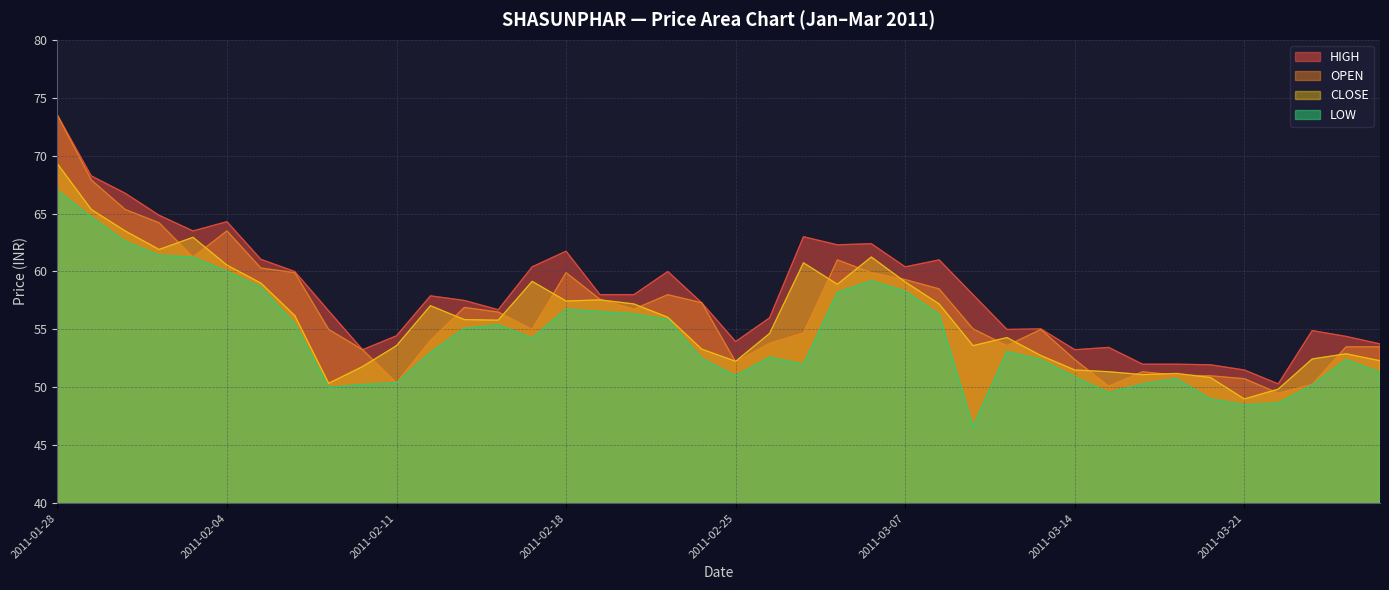

Reading left to right, list all the values displayed in this chart.

OPEN: 73.5	67.9	65.3	64.2	61.2	63.5	60.3	59.9	55.0	53.2	50.4	54.0	56.9	56.5	55.0	59.9	57.6	56.8	58.0	57.3	52.2	53.8	54.7	61.0	59.9	59.3	58.5	55.0	53.6	55.0	52.4	50.1	51.4	51.0	51.0	50.8	49.5	50.2	53.5	53.5
HIGH: 73.5	68.2	66.8	64.8	63.5	64.3	61.0	60.0	56.6	53.2	54.5	57.9	57.5	56.7	60.4	61.8	58.0	58.0	60.0	57.3	54.0	56.0	63.0	62.3	62.4	60.4	61.0	58.0	55.0	55.0	53.2	53.5	52.0	52.0	52.0	51.5	50.3	54.9	54.4	53.8
LOW: 67.0	64.7	62.6	61.4	61.2	60.0	58.6	55.5	50.0	50.2	50.4	53.0	55.1	55.4	54.2	56.8	56.5	56.4	55.9	52.5	51.0	52.6	52.0	58.2	59.2	58.3	56.3	46.6	53.1	52.4	50.9	49.5	50.3	50.8	49.0	48.5	48.6	50.2	52.4	51.3
CLOSE: 69.3	65.3	63.5	61.9	63.0	60.5	59.0	56.2	50.4	51.8	53.6	57.0	55.9	55.8	59.1	57.5	57.5	57.2	56.0	53.3	52.2	54.6	60.8	58.9	61.2	59.1	57.2	53.6	54.3	52.8	51.5	51.4	51.1	51.2	50.9	49.0	49.9	52.5	52.9	52.3